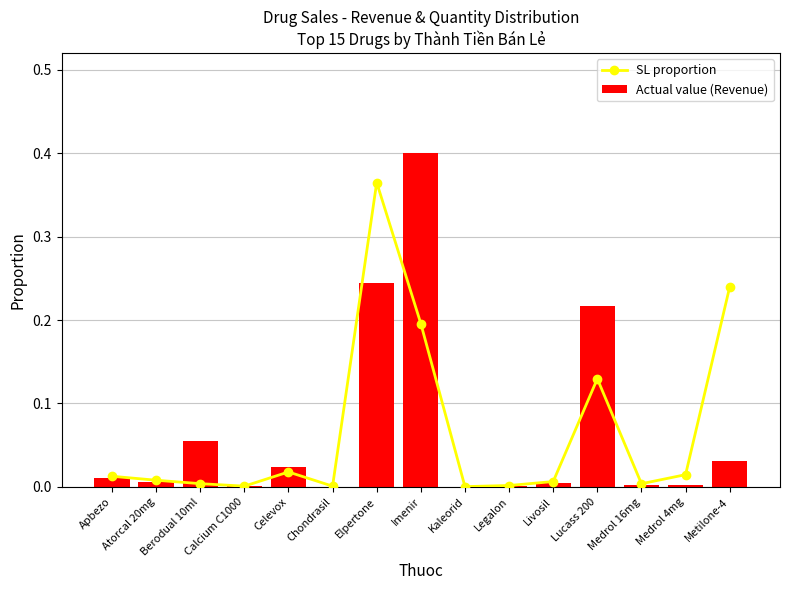

What is the sum of all Actual value (Revenue) values?

1.0